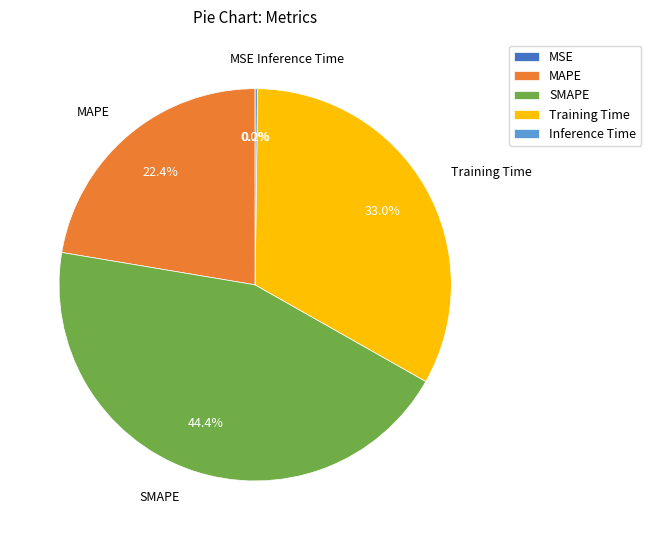

Is there any slice that represents more than half of the pie?

No